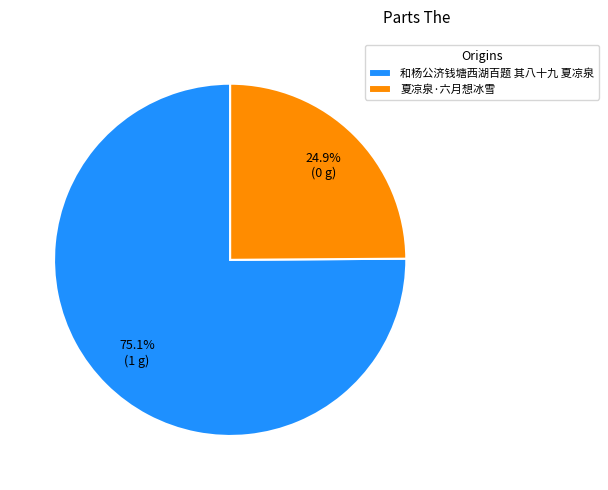

How many segments does this pie chart have?

2